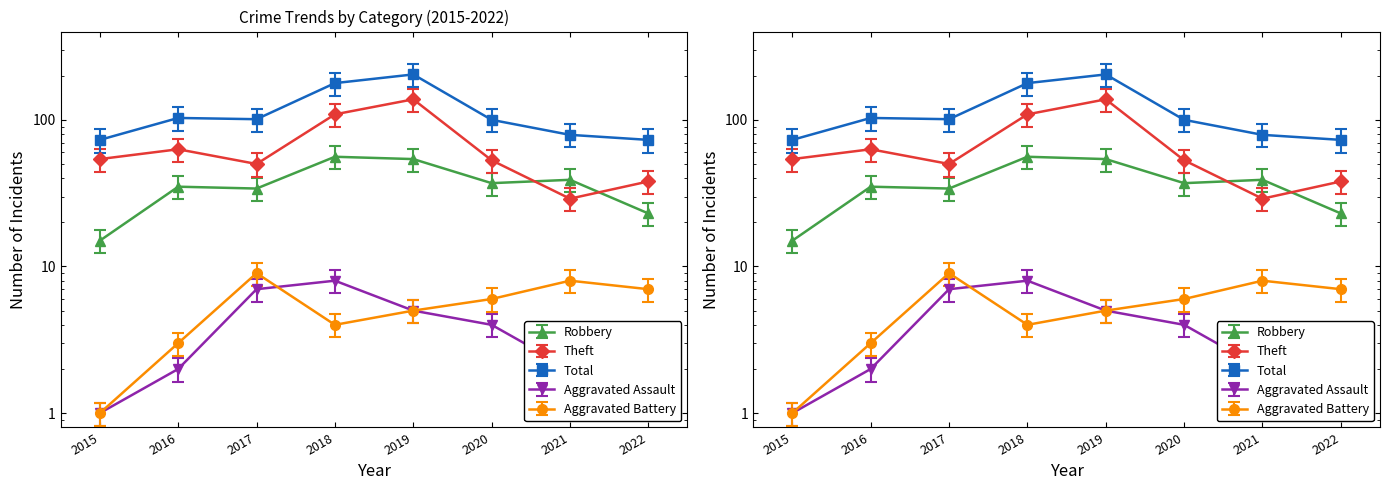

True or false: Total and Robbery cross at least once.

False